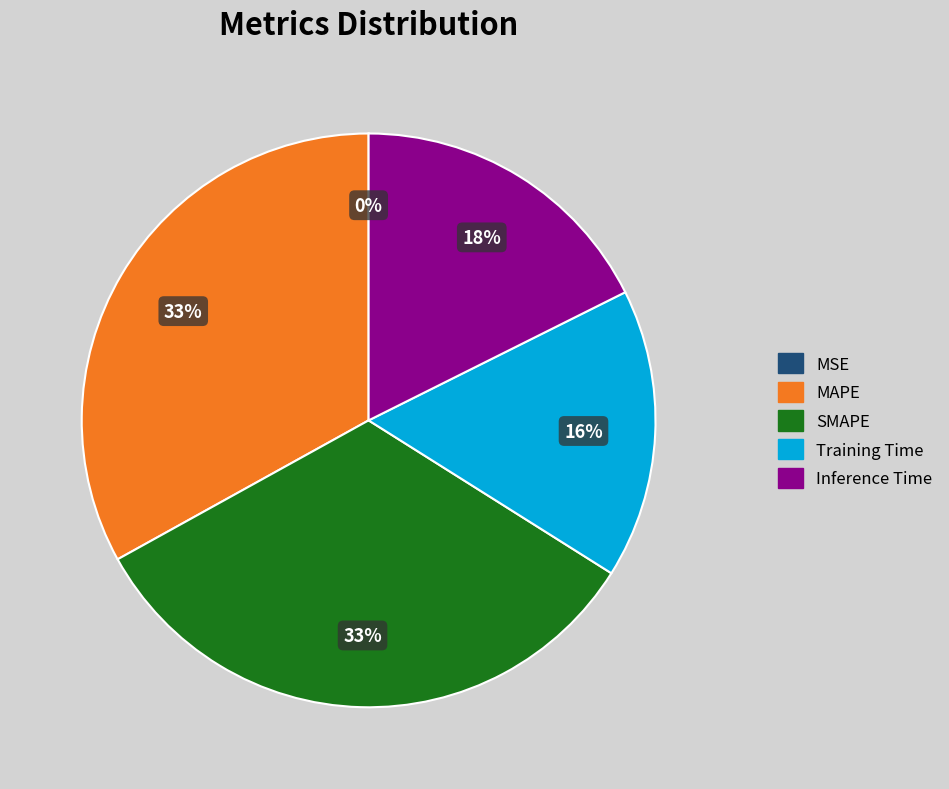

Combined, do MAPE and SMAPE account for over 50%?

Yes